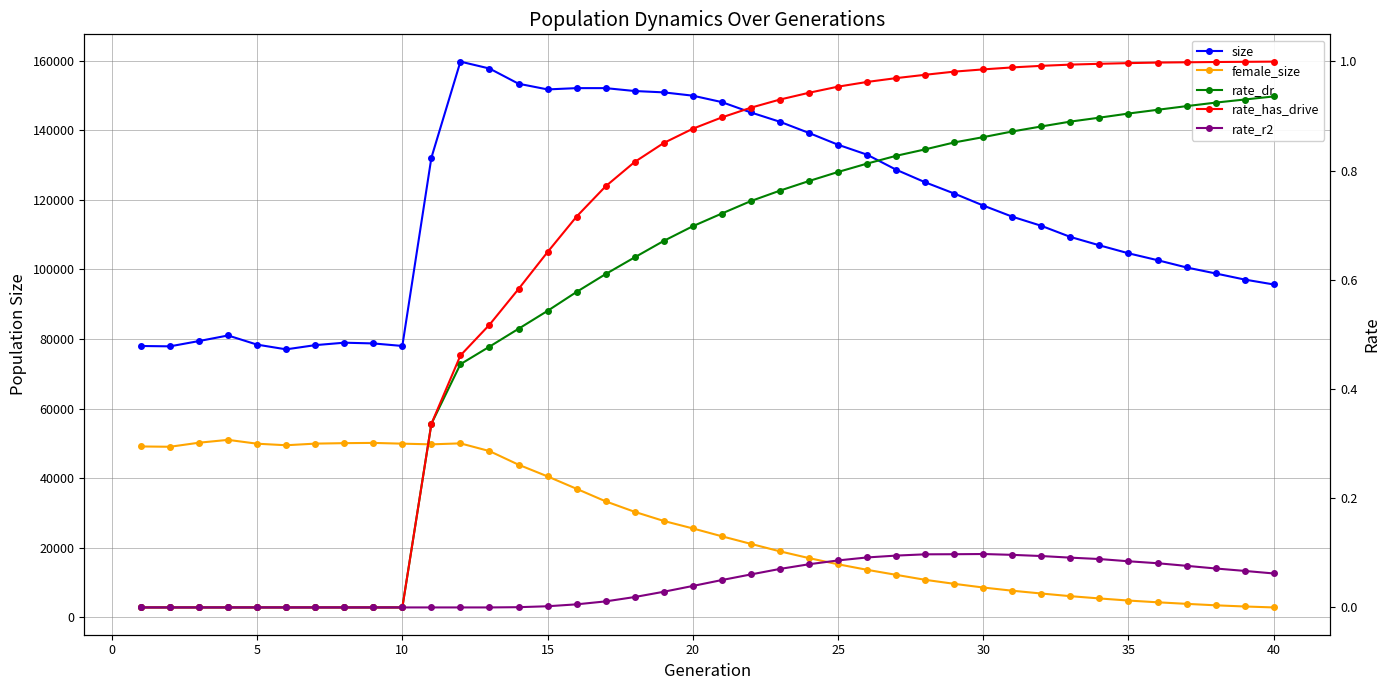

How many categories are shown in the chart?

40